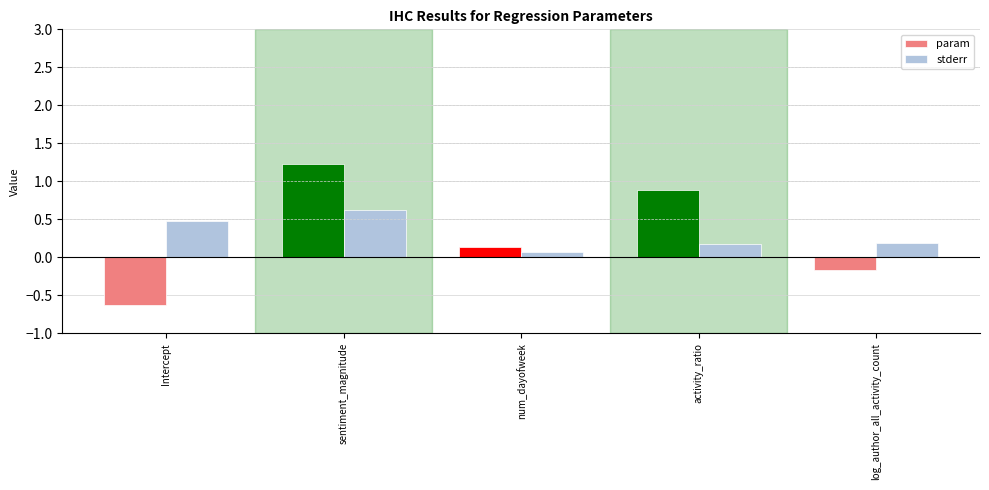

At which category is the sum across all series the highest?

sentiment_magnitude